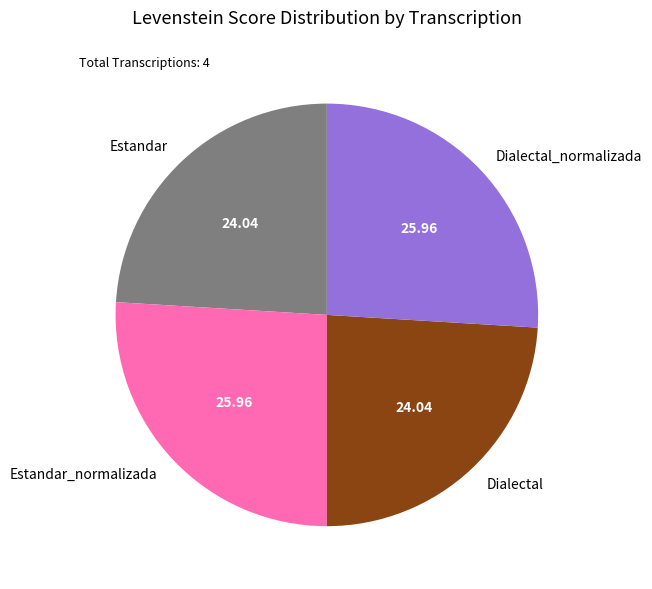

Count the number of slices in the pie.

4